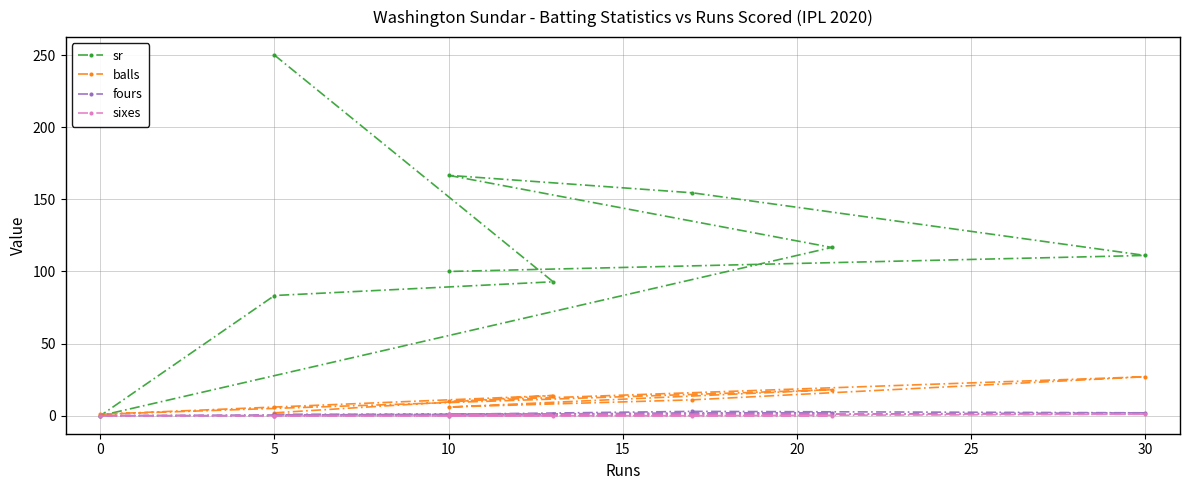

What is the total value across all series at 25?

168.5